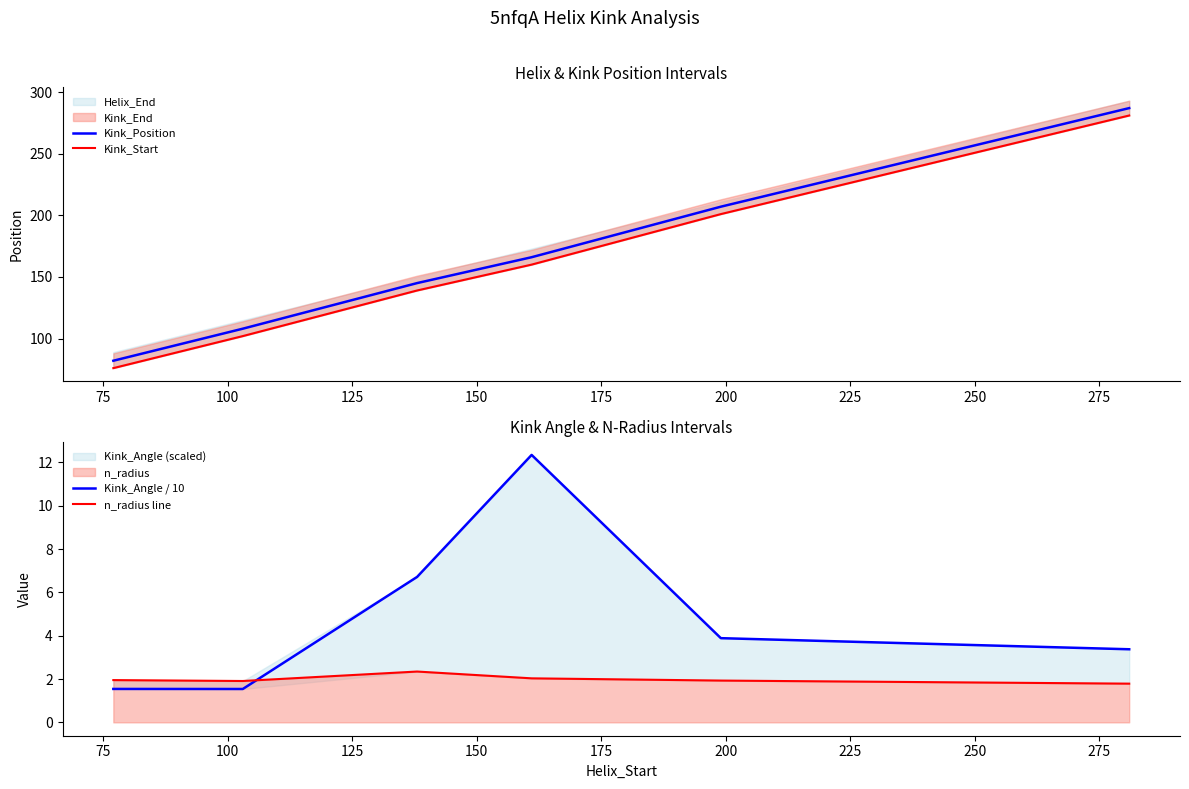

Rank the series by their maximum value, from highest to lowest.

Kink_Position, Kink_Start, Kink_Angle / 10, n_radius line